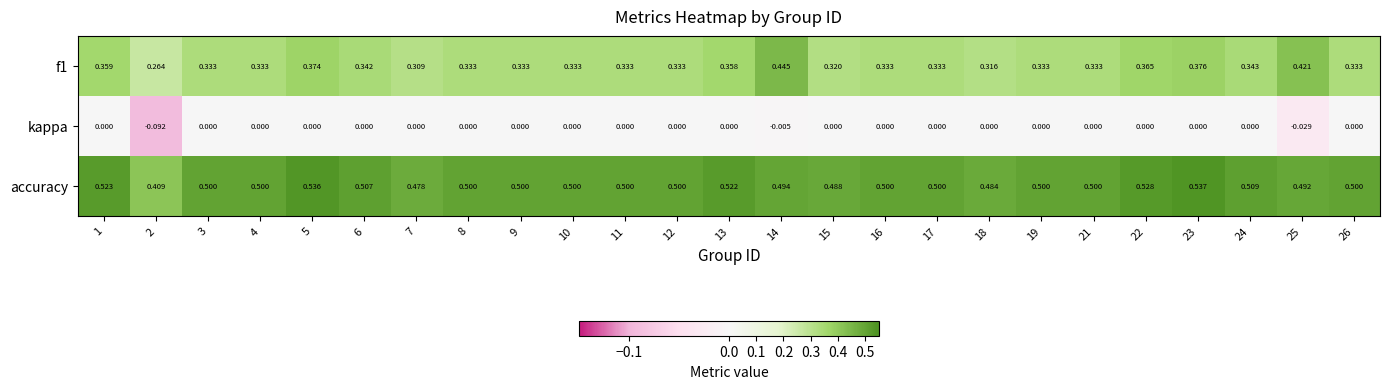

Which series has the largest total across all categories?

accuracy